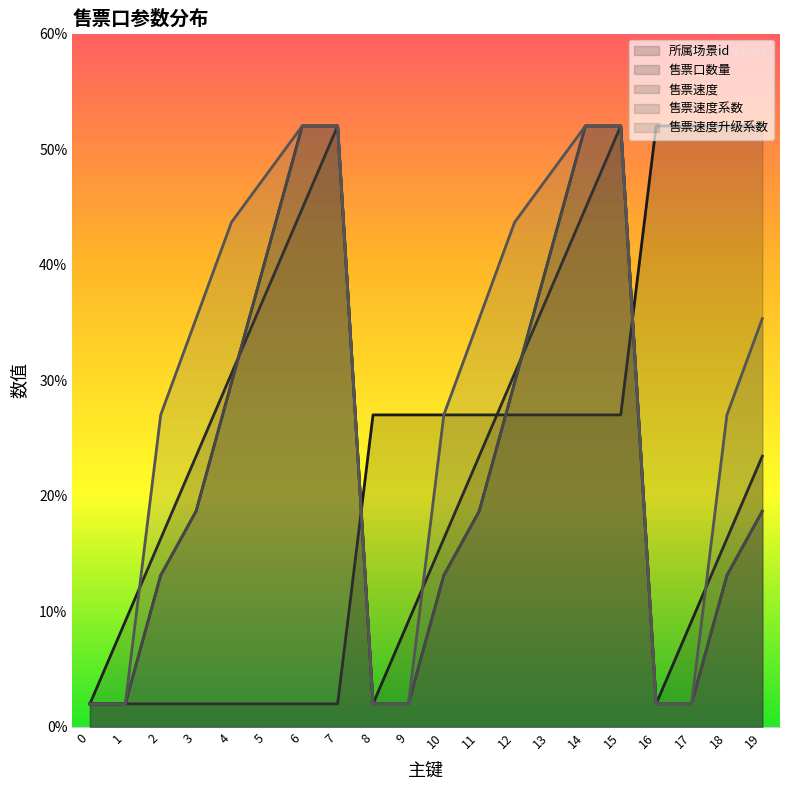

How many series are shown in this chart?

5